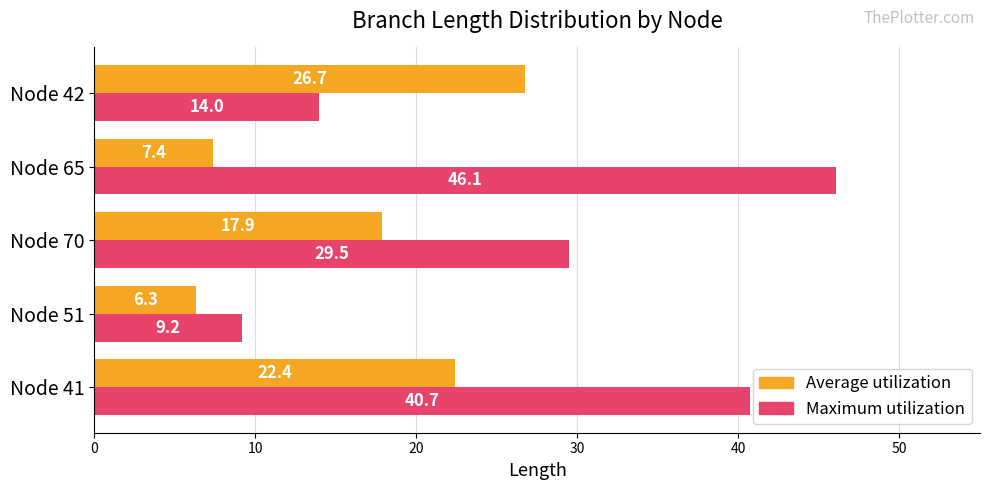

At which label does Average utilization reach its minimum?

Node 51